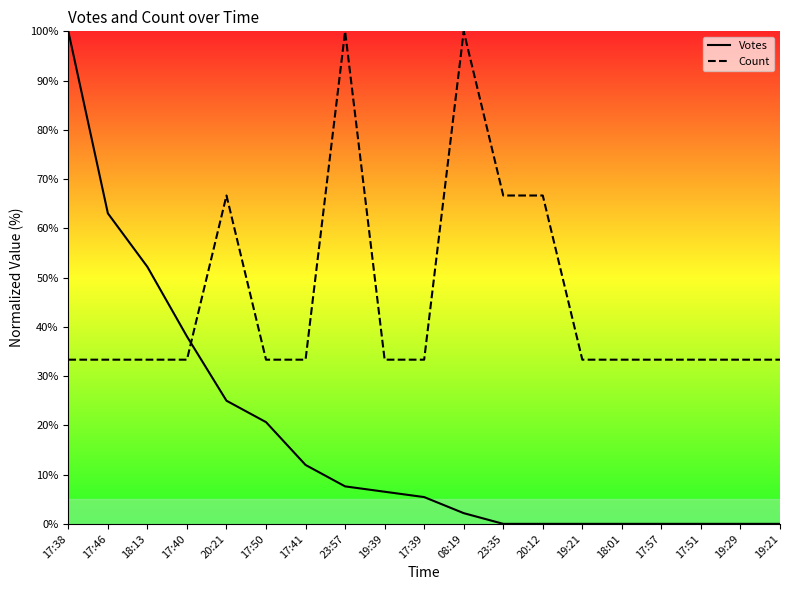

How many lines are shown in the chart?

2